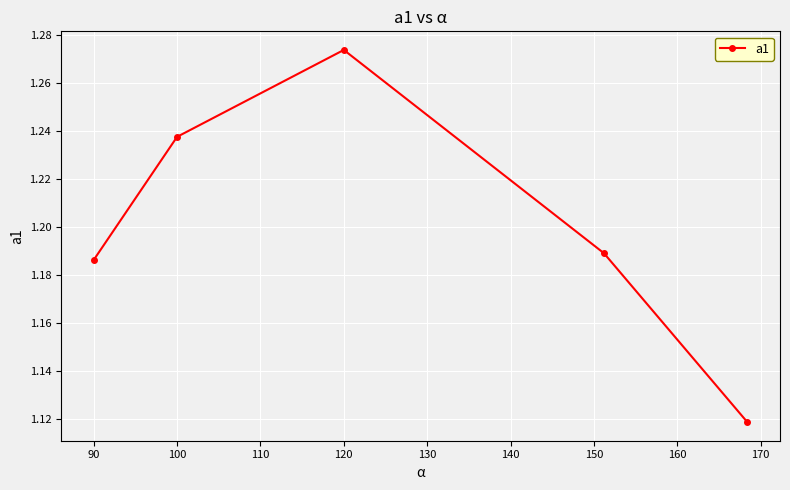

What is the average value?

1.2